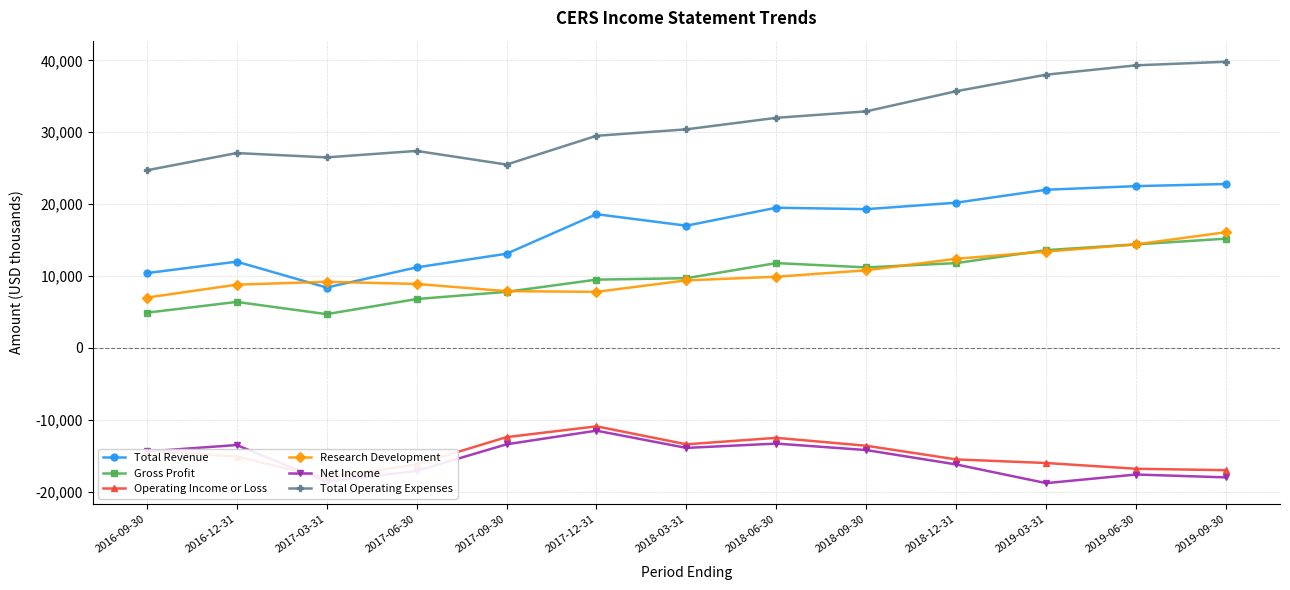

In Total Operating Expenses, how many points are higher than both neighbors (excluding endpoints)?

2